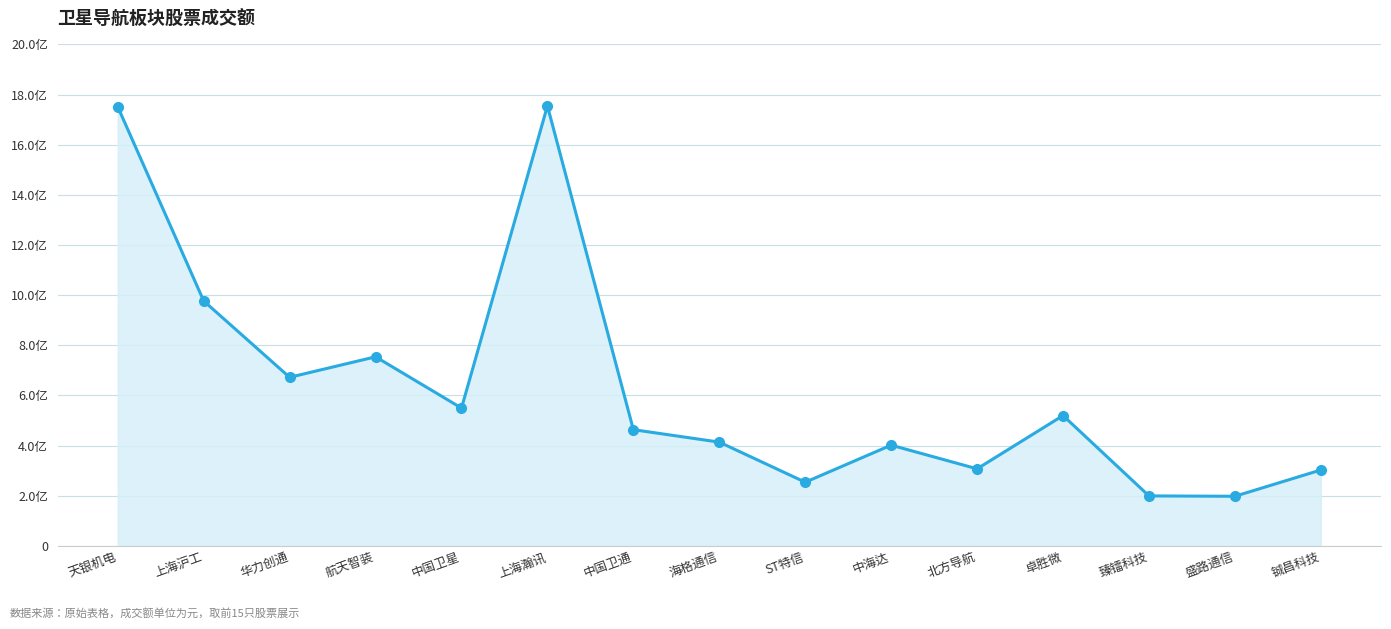

How many lines are shown in the chart?

1